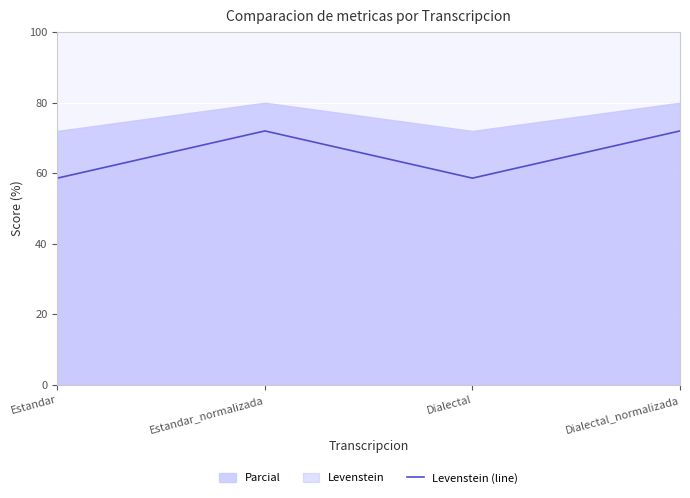

Is it true that the value at Dialectal is 58.6?

True